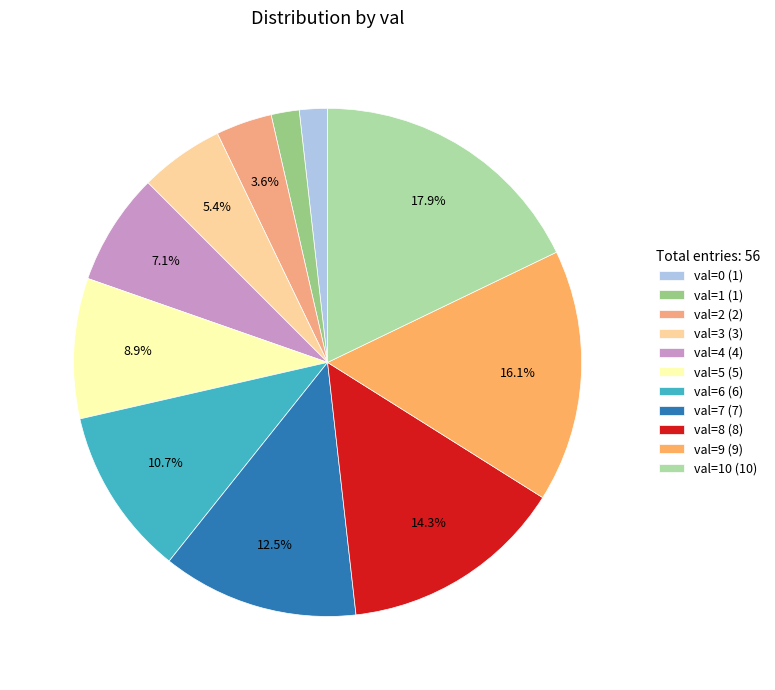

Count the number of slices in the pie.

11